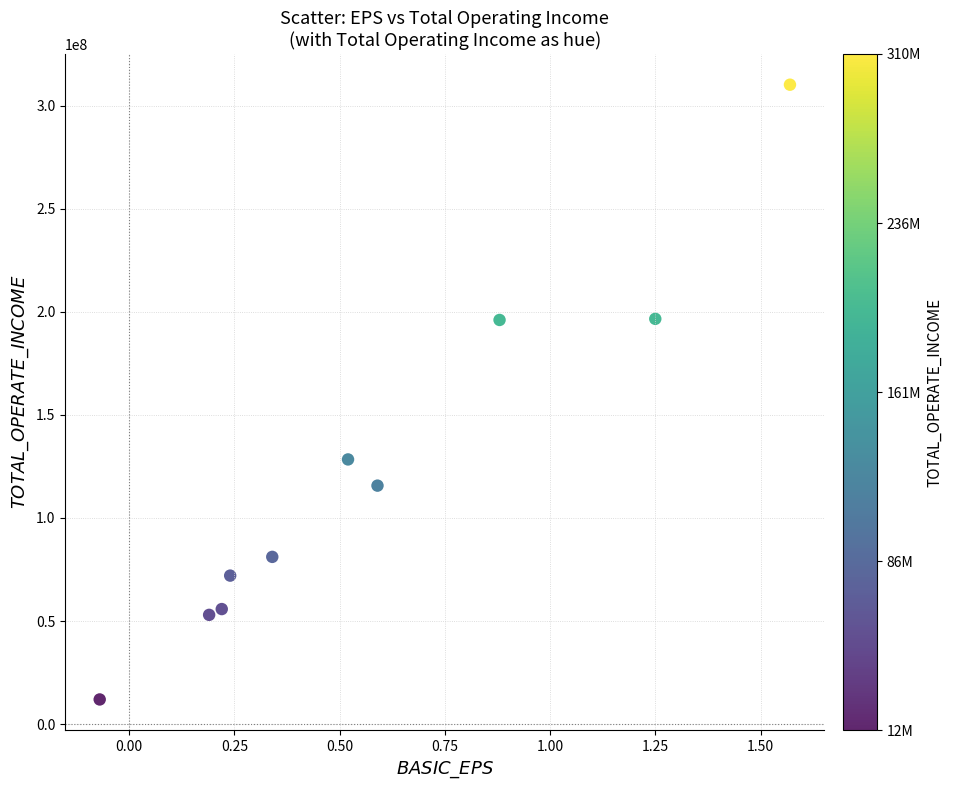

What is the average Y value?

122059931.0